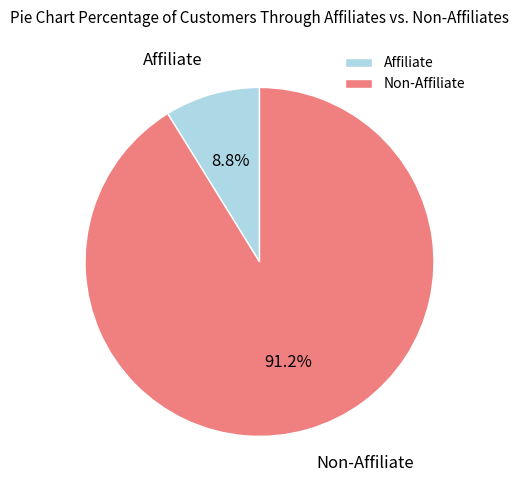

Does any single category account for the majority?

Yes